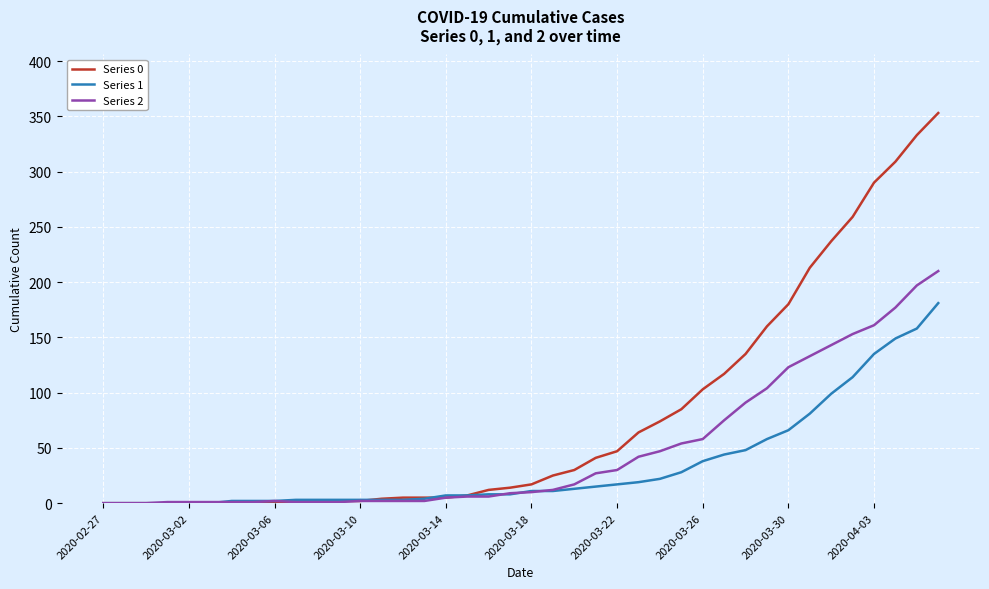

Rank the series by their maximum value, from lowest to highest.

Series 1, Series 2, Series 0